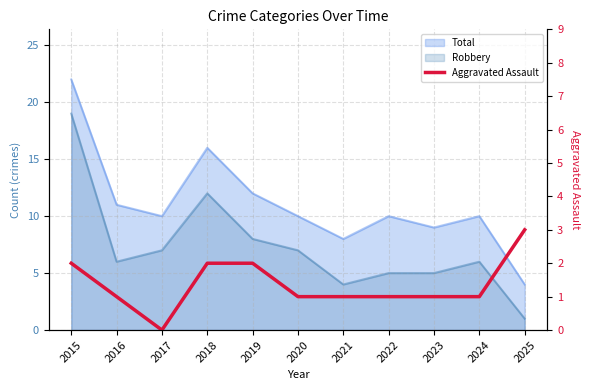

At which category does the data reach its first local valley?

2017